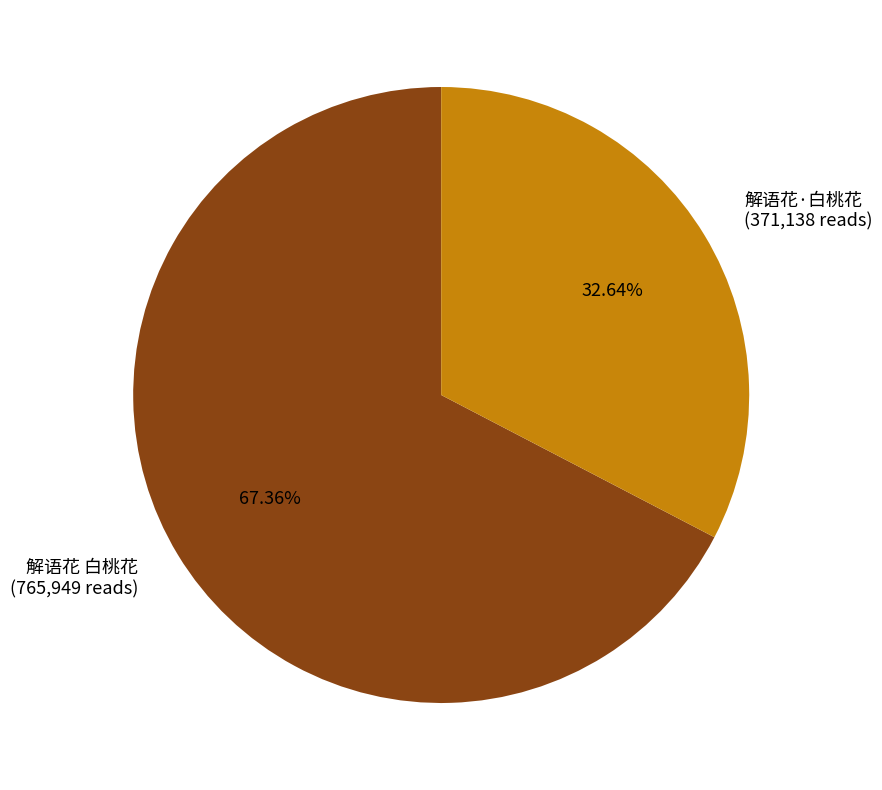

What percentage is the 解语花·白桃花 slice, to the nearest percent?

33%